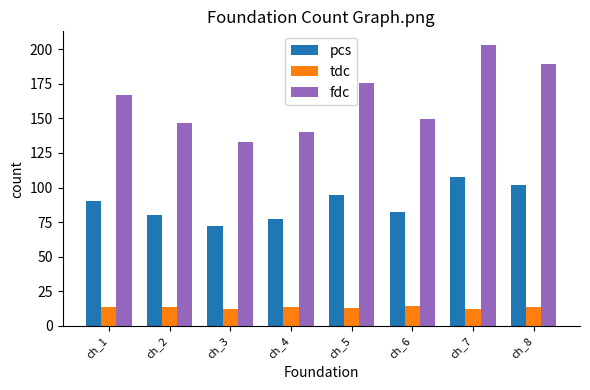

What is the total value across all series at ch_1?

270.1